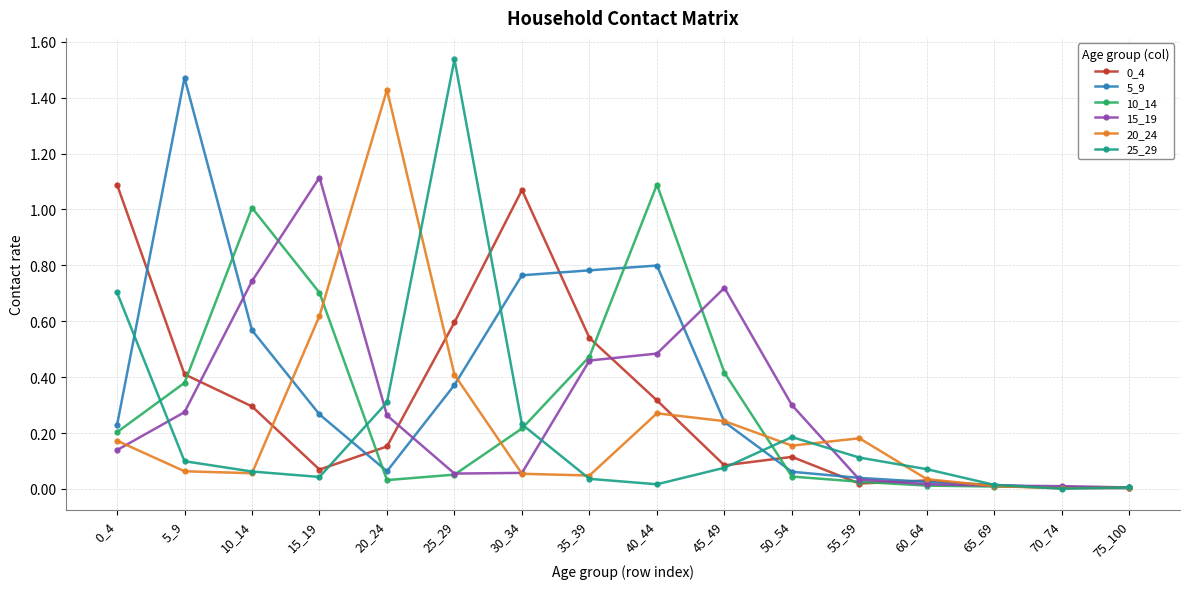

True or false: 20_24 and 25_29 intersect in this chart.

True